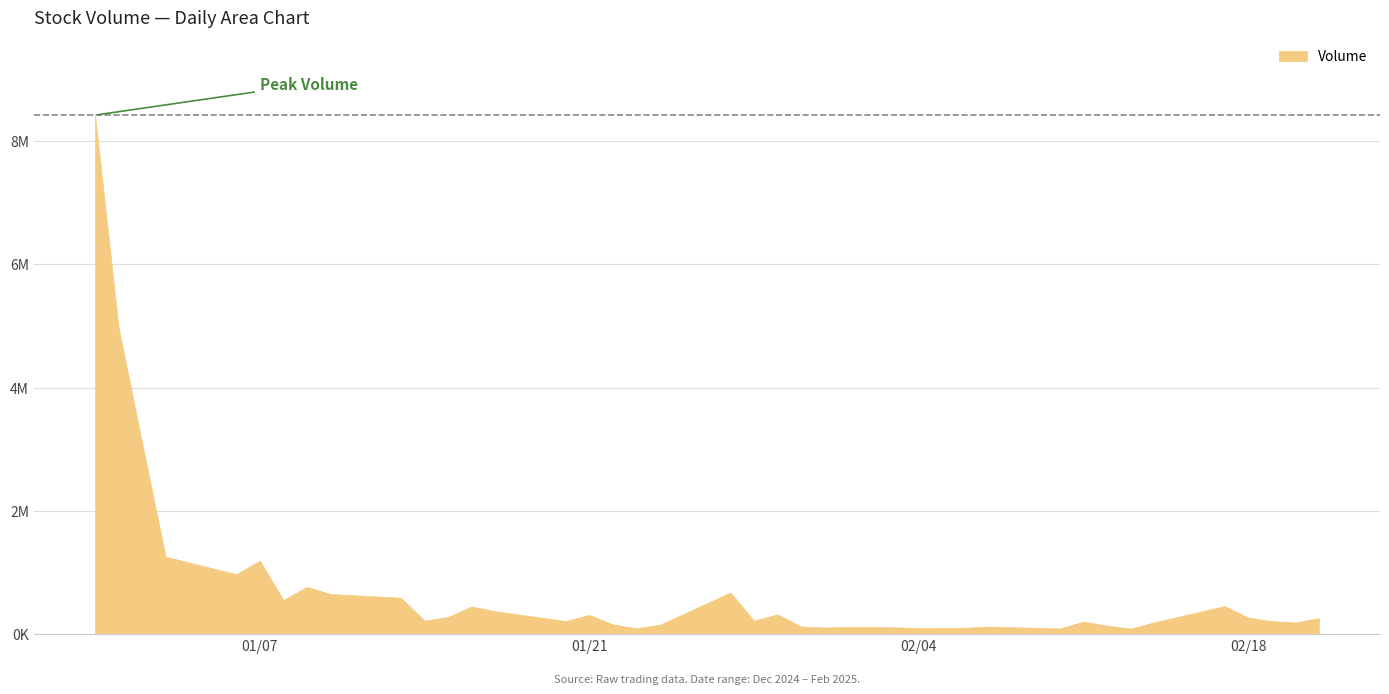

Reading left to right, list all the values displayed in this chart.

8420710	4977937	3102964	1257549	974171	1193564	557001	769070	653560	592098	220325	280598	450904	373659	214291	313948	159846	97645	153805	677135	219704	322438	125495	109312	118079	112708	100371	100837	106237	125086	93864	205433	139555	90854	191978	457976	270775	213662	190778	261987